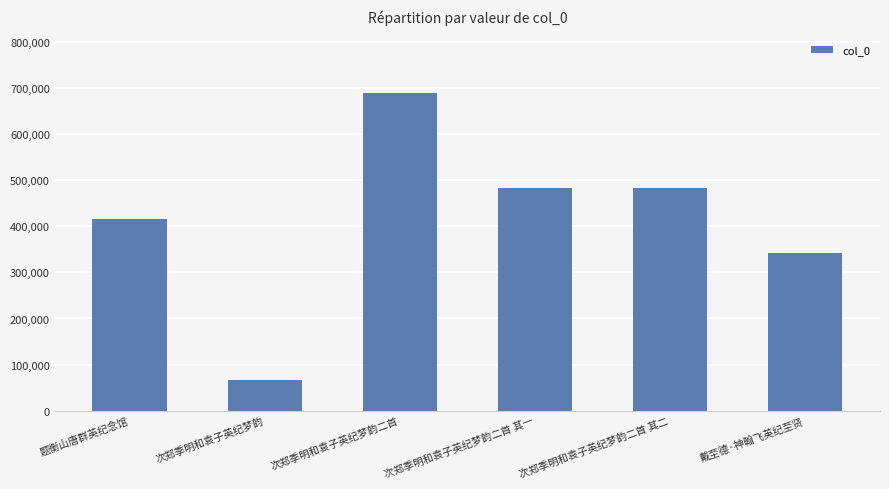

What is the value of the 5th bar from the left?

482937